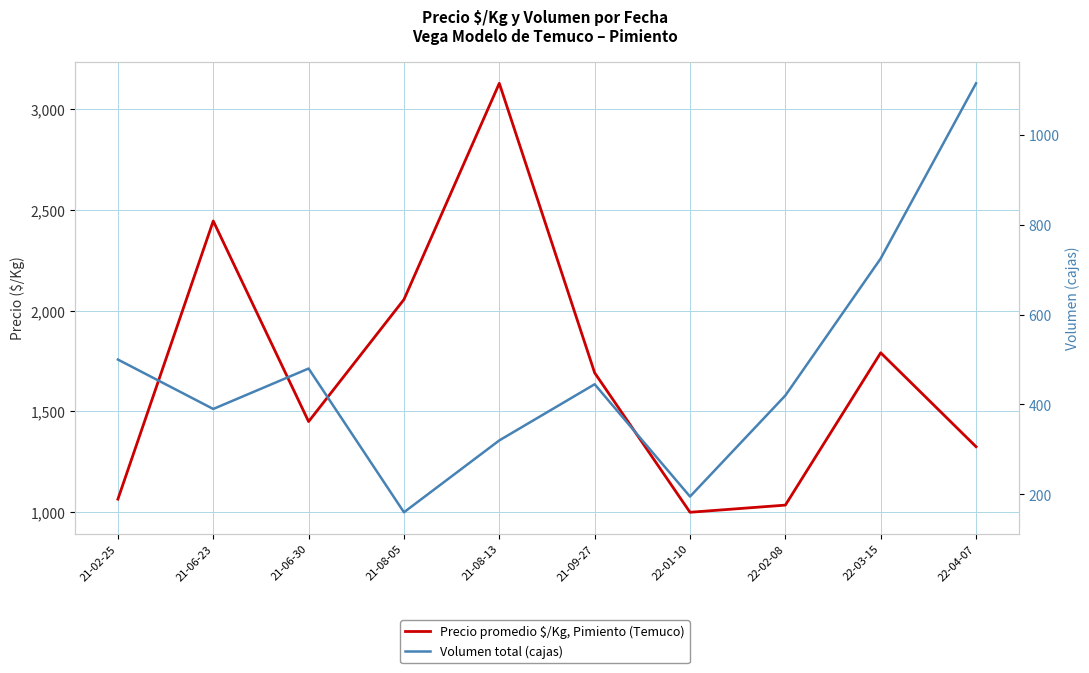

True or false: Precio promedio $/Kg, Pimiento (Temuco) and Volumen total (cajas) cross at least once.

False